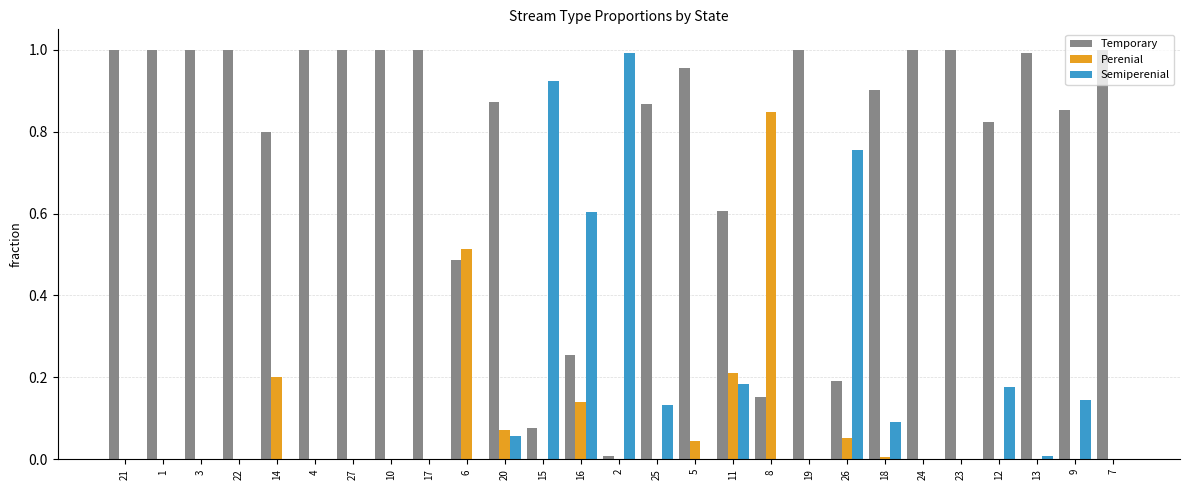

What is the sum of all Semiperenial values?

4.1